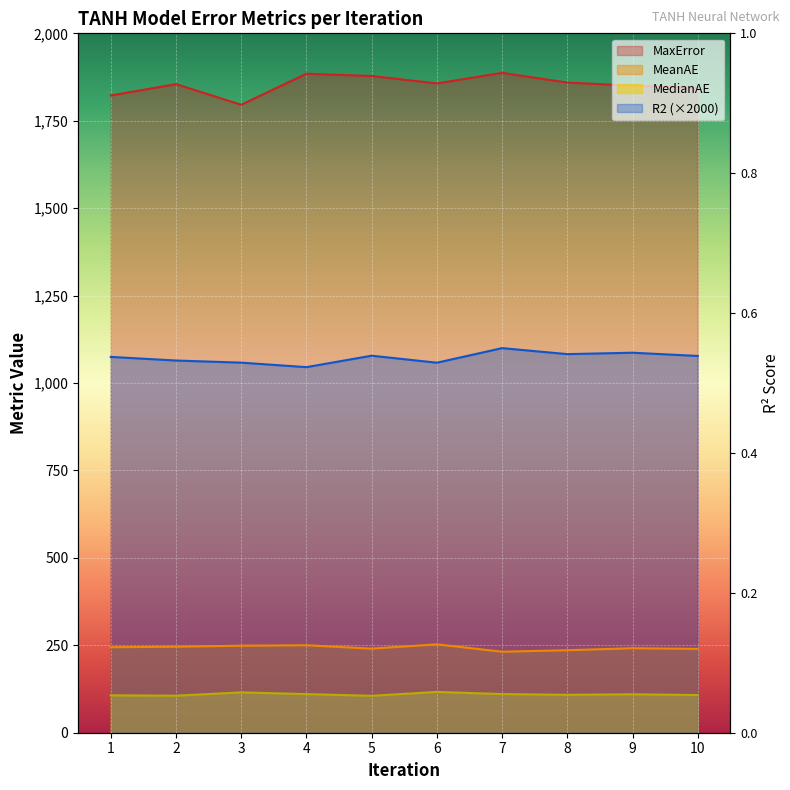

What is the maximum value for MeanAE?

252.8